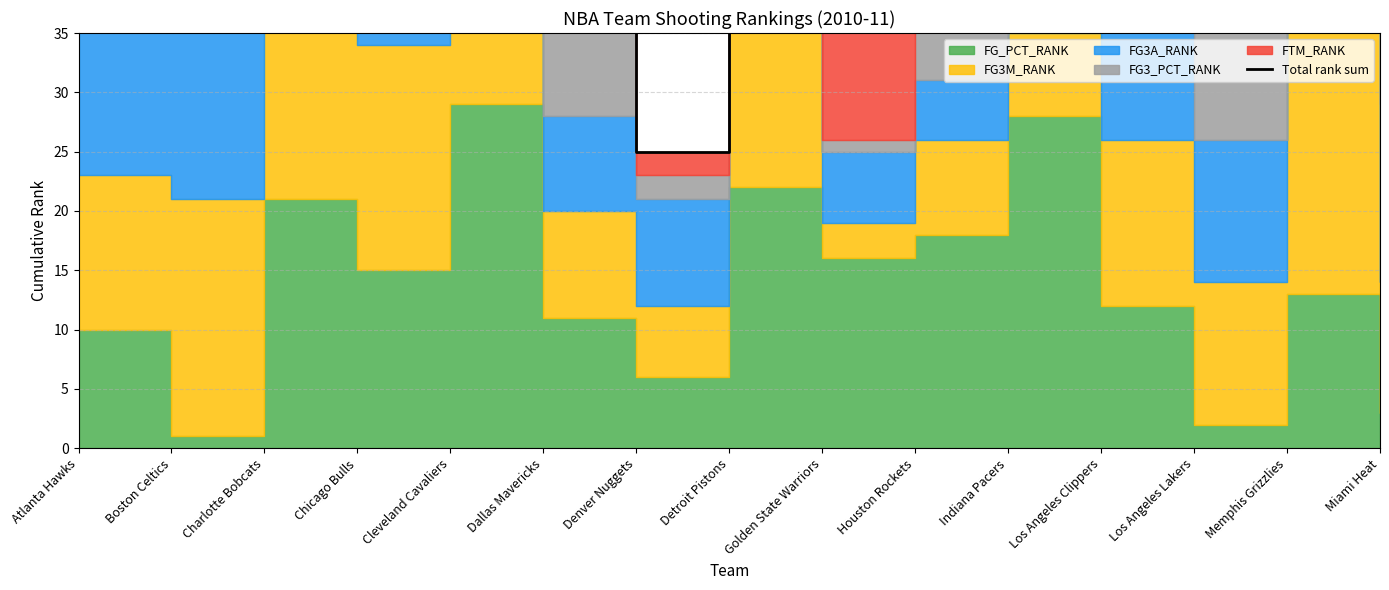

Reading right to left, list all the values displayed in this chart.

Miami Heat=38	Memphis Grizzlies=117	Los Angeles Lakers=49	Los Angeles Clippers=67	Indiana Pacers=83	Houston Rockets=46	Golden State Warriors=56	Detroit Pistons=94	Denver Nuggets=25	Dallas Mavericks=68	Cleveland Cavaliers=96	Chicago Bulls=85	Charlotte Bobcats=107	Boston Celtics=82	Atlanta Hawks=79